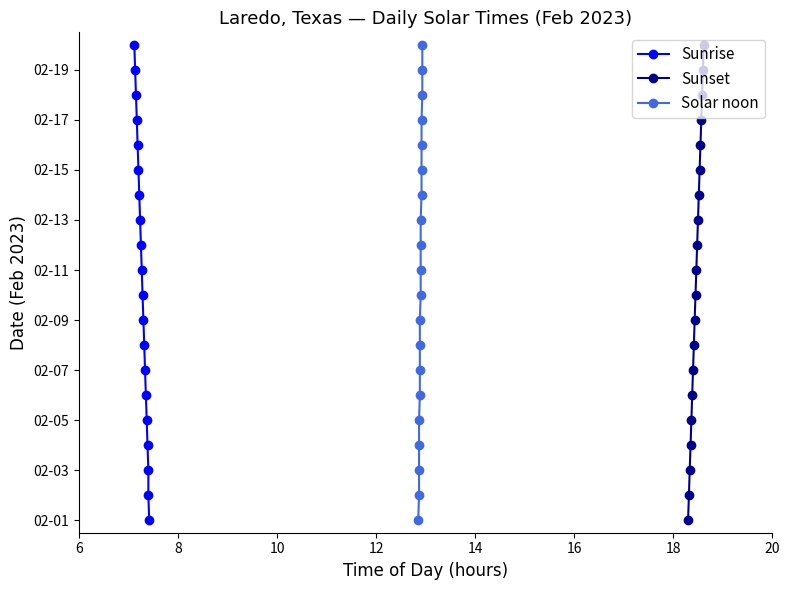

Which series has the widest spread of values?

Sunrise